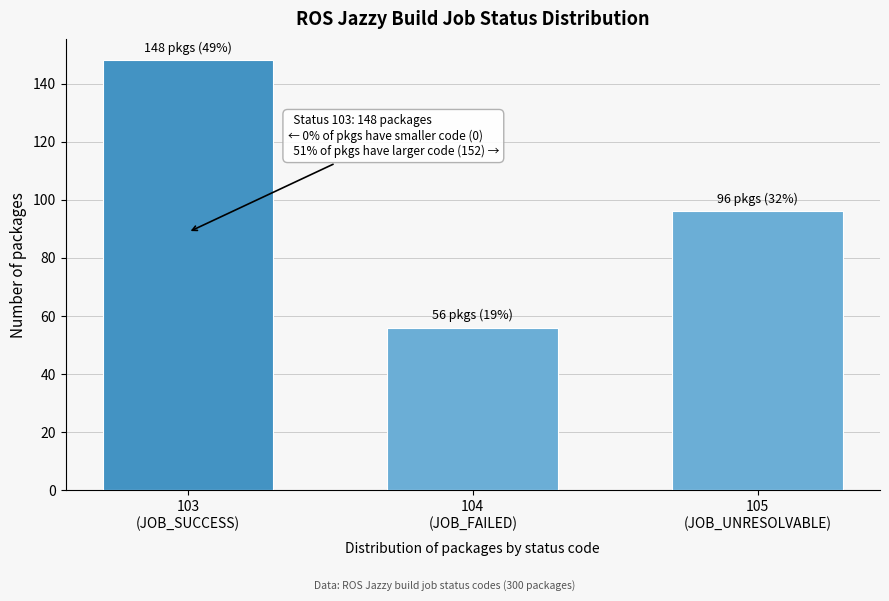

Reading left to right, what are all the values shown in this chart?

148	56	96